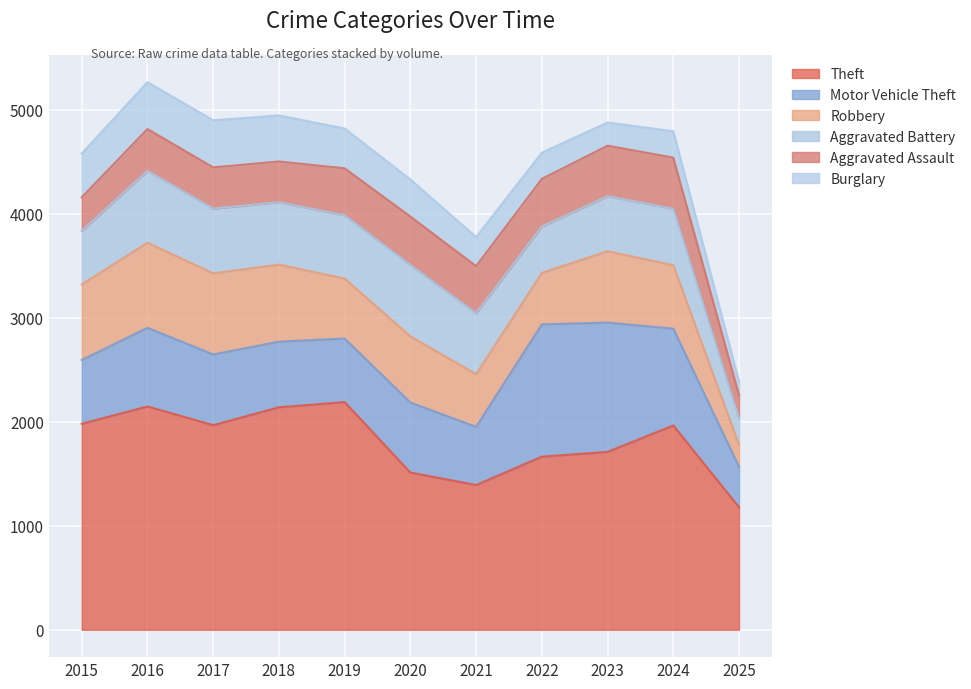

Between 2017 and 2021, which series saw the biggest shift?

Theft